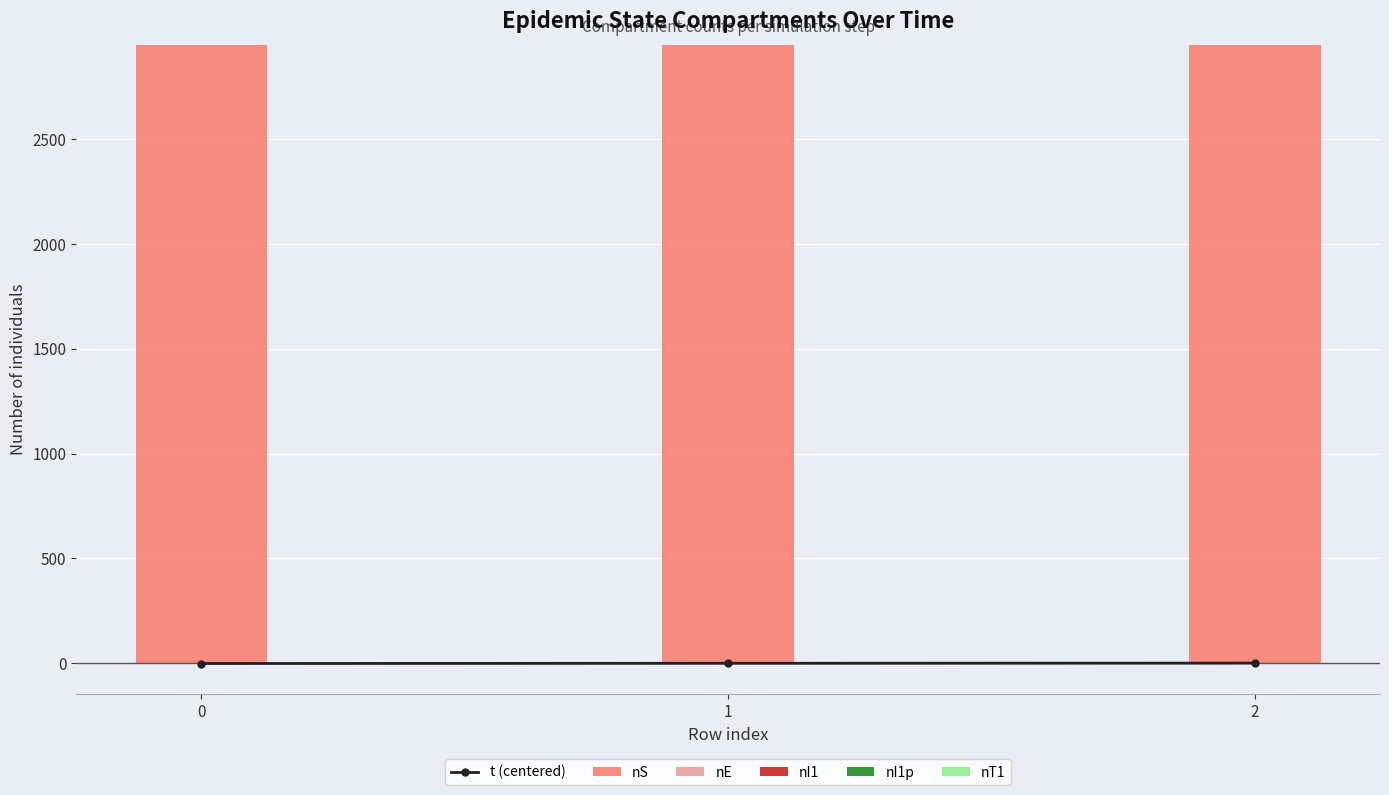

List the labels in order of t (centered) value, smallest first.

0, 1, 2